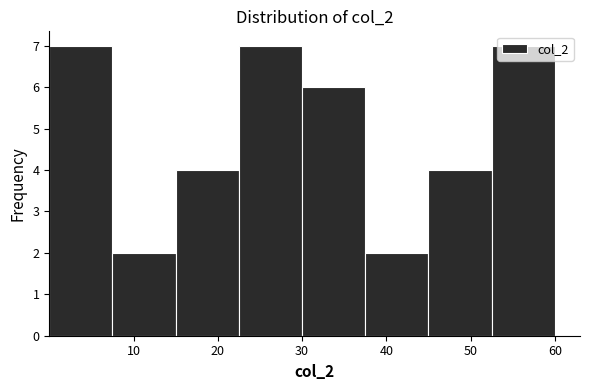

How tall is the bar that spans 45 to 52 on the x-axis? Neither the bar edges nor the heights are printed on the chart, so give them approximately, as read against the axes.

4